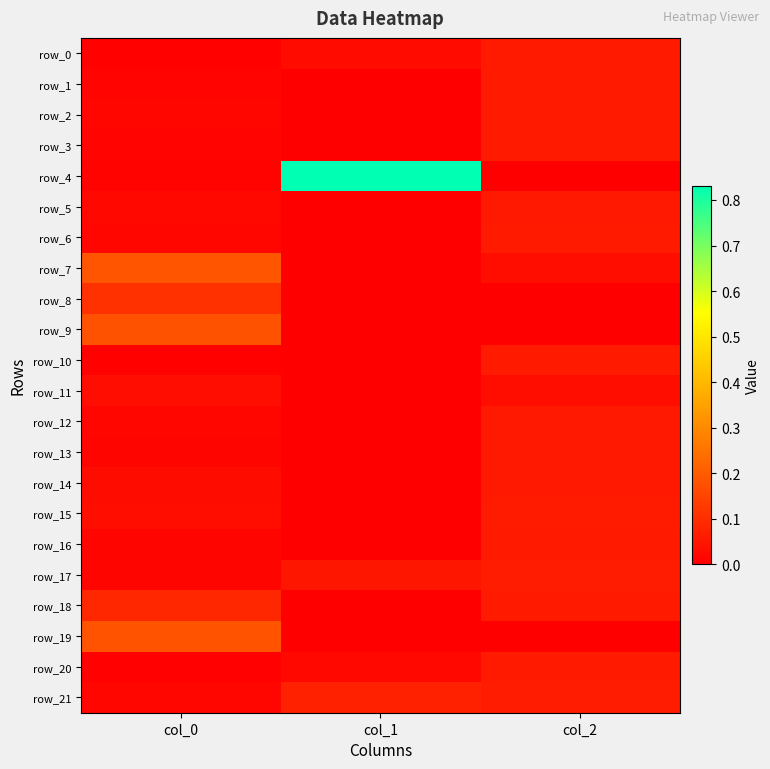

Reading left to right, what are all the values shown in this chart?

row_0: 0.0	0.0	0.1
row_1: 0.0	0.0	0.1
row_2: 0.0	0.0	0.1
row_3: 0.0	0.0	0.1
row_4: 0.0	0.8	0.0
row_5: 0.0	0.0	0.1
row_6: 0.0	0.0	0.1
row_7: 0.2	0.0	0.0
row_8: 0.1	0.0	0.0
row_9: 0.2	0.0	0.0
row_10: 0.0	0.0	0.1
row_11: 0.0	0.0	0.0
row_12: 0.0	0.0	0.1
row_13: 0.0	0.0	0.1
row_14: 0.0	0.0	0.1
row_15: 0.0	0.0	0.1
row_16: 0.0	0.0	0.1
row_17: 0.0	0.0	0.1
row_18: 0.1	0.0	0.1
row_19: 0.2	0.0	0.0
row_20: 0.0	0.0	0.1
row_21: 0.0	0.1	0.1